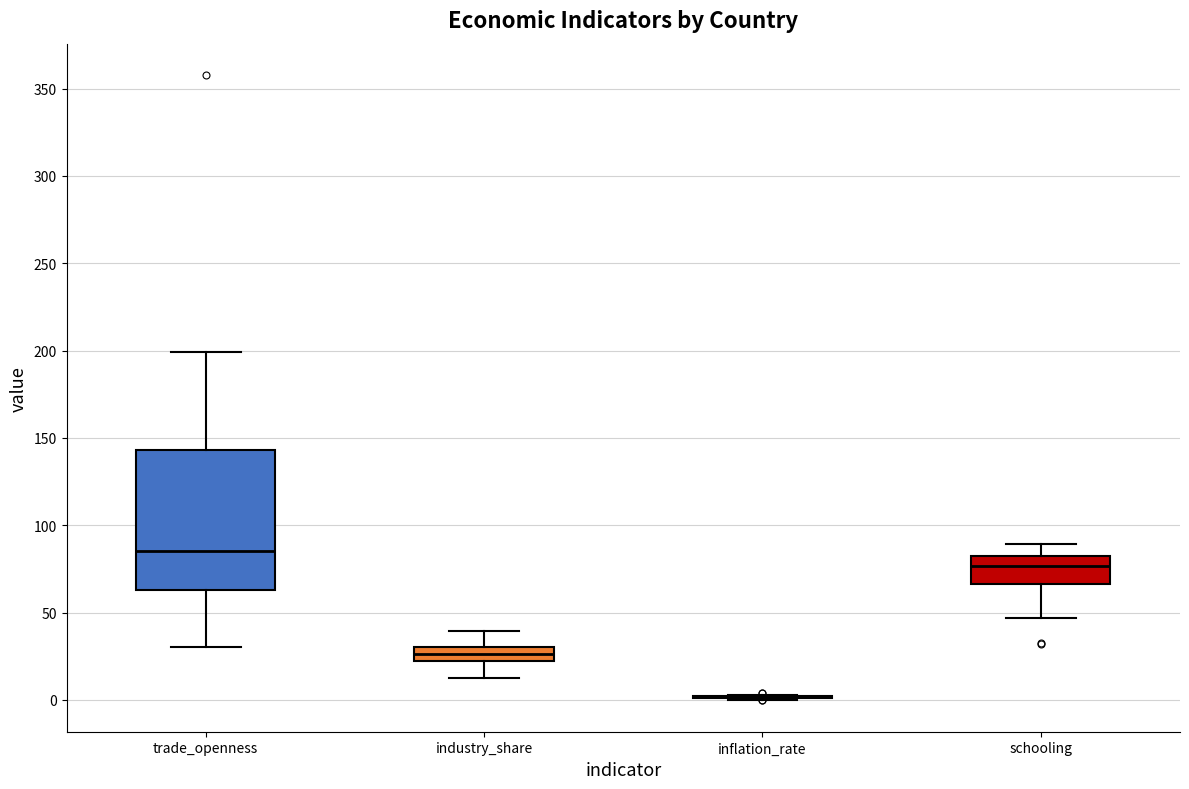

Comparing the boxes themselves (not the whiskers), which one is the tallest?

trade_openness